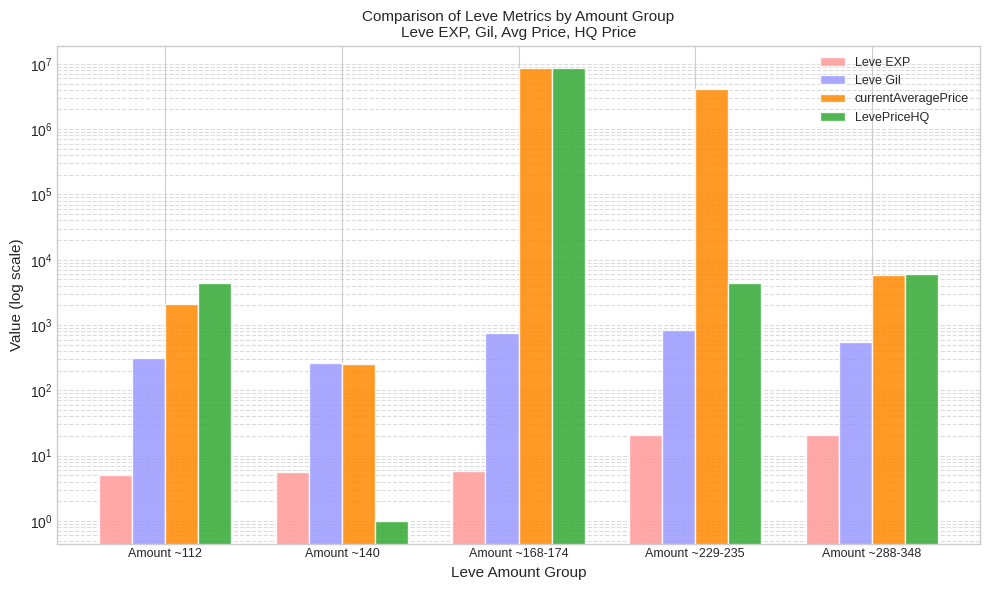

What are all the series names shown in the legend?

Leve EXP, Leve Gil, currentAveragePrice, LevePriceHQ